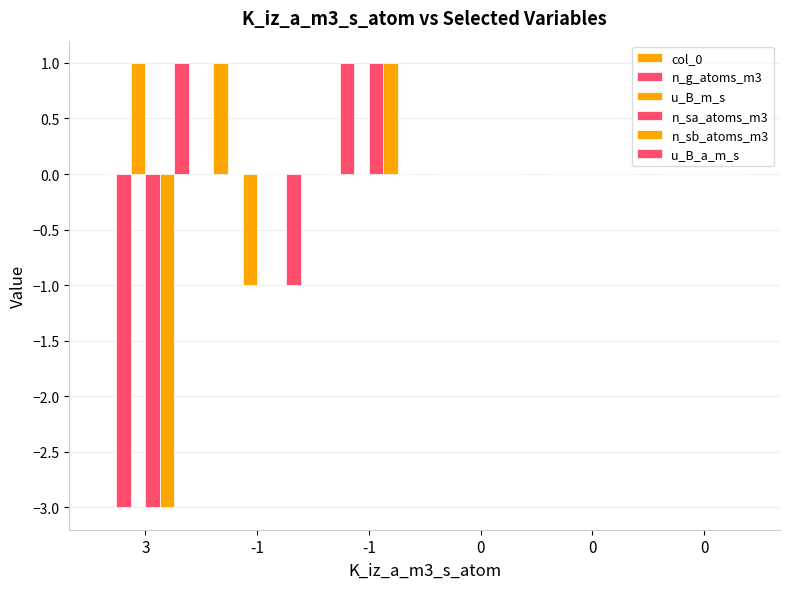

What is the sum of the u_B_a_m_s values at 0 and 3?

1